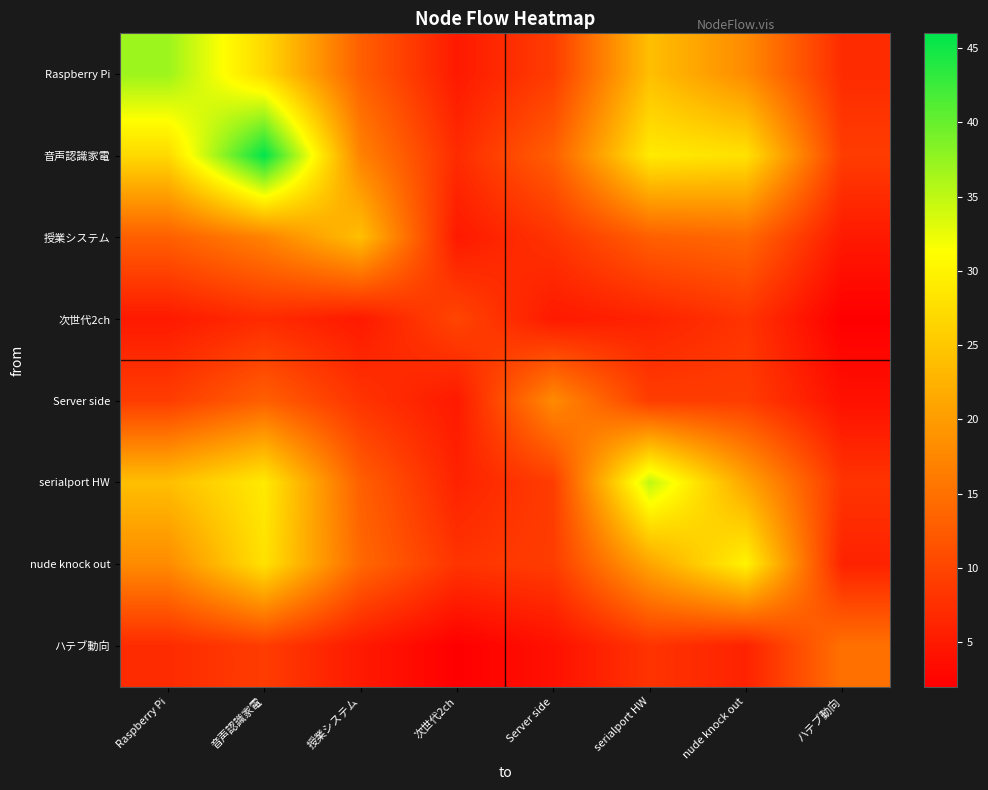

Which has a higher value, 音声認識家電 or ハテブ動向?

音声認識家電